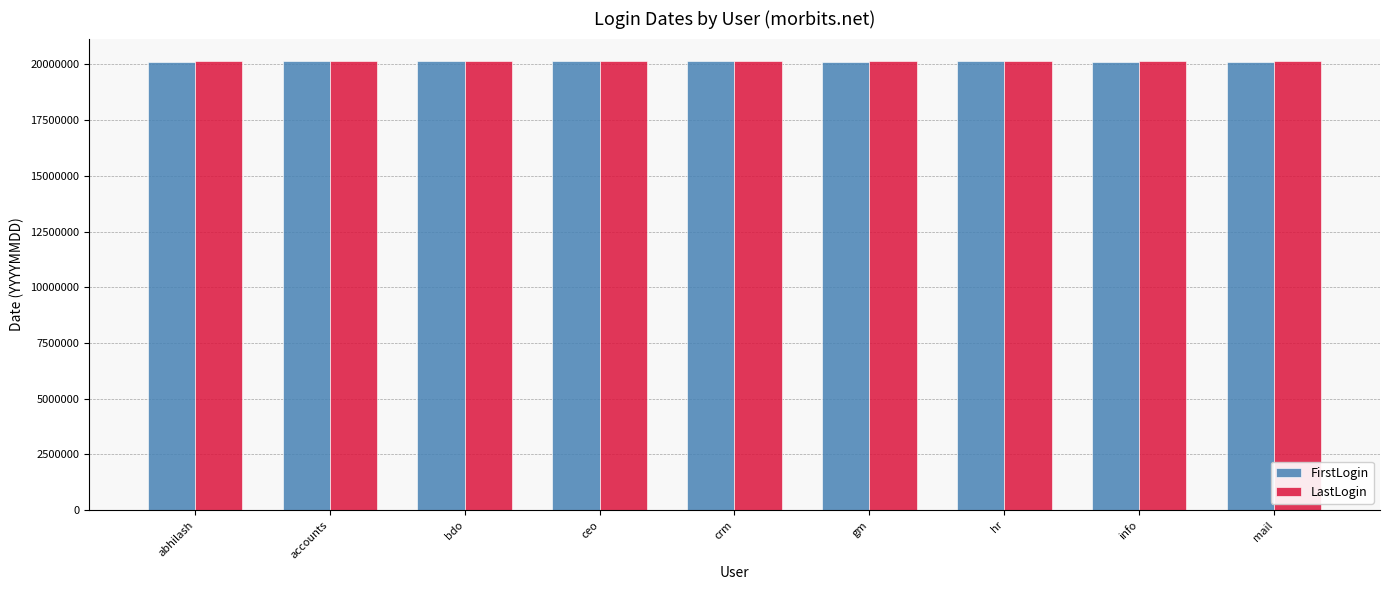

What is the smallest value displayed?

20121115